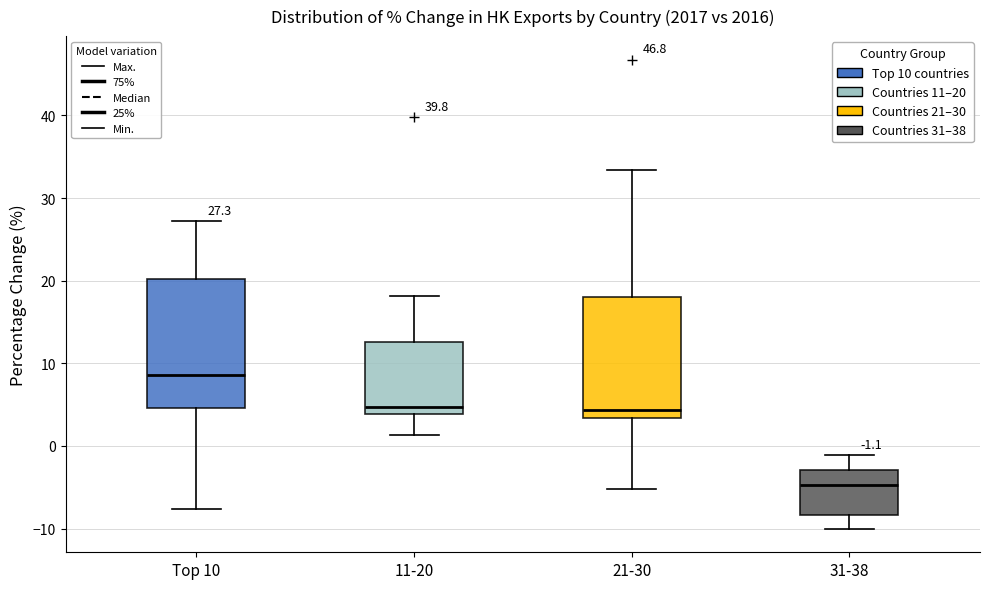

Which box's median line is the highest?

Top 10